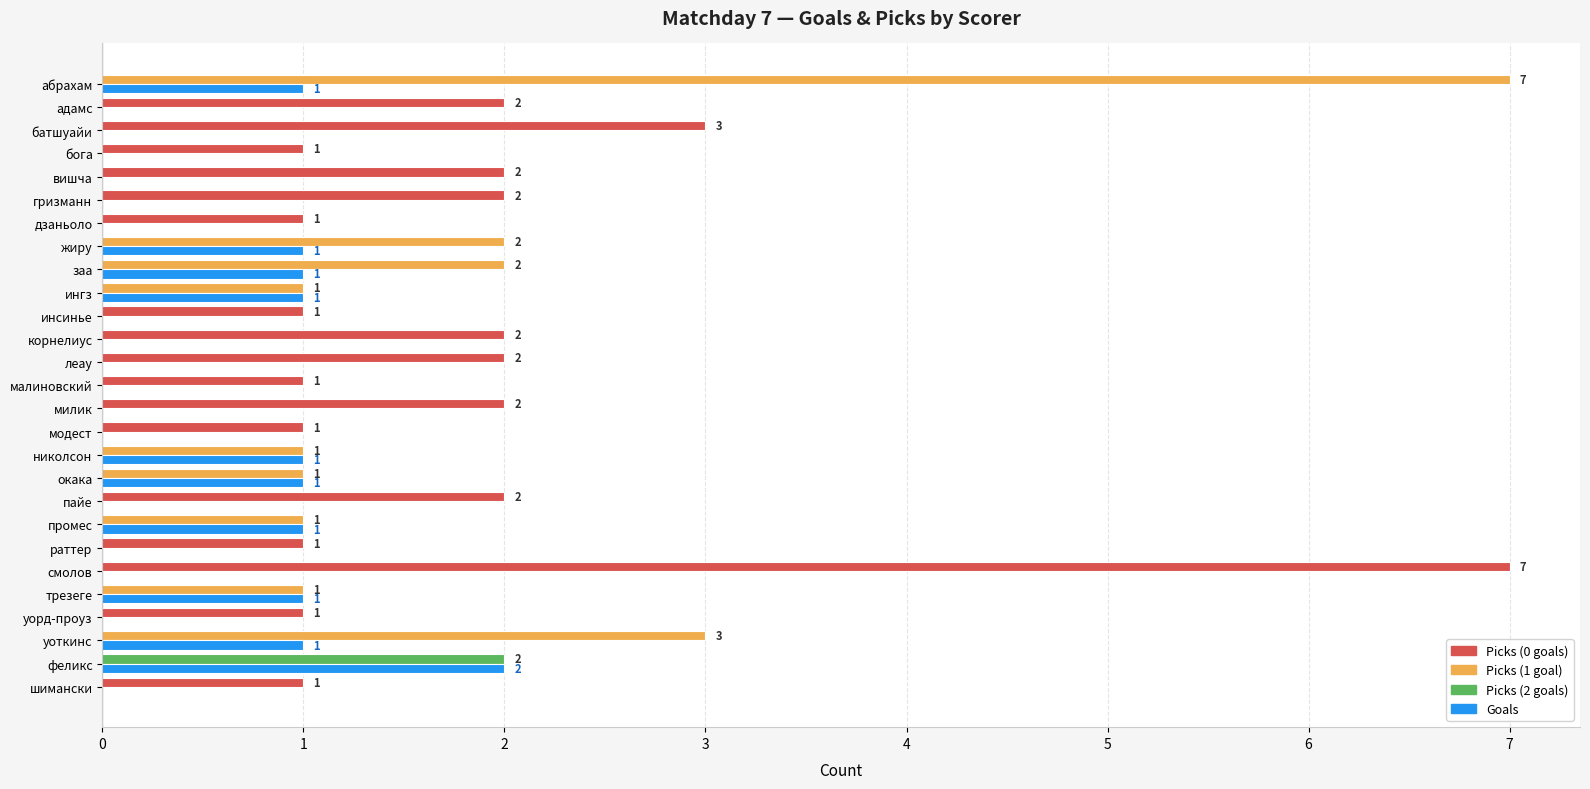

What is the maximum value shown in the chart?

7